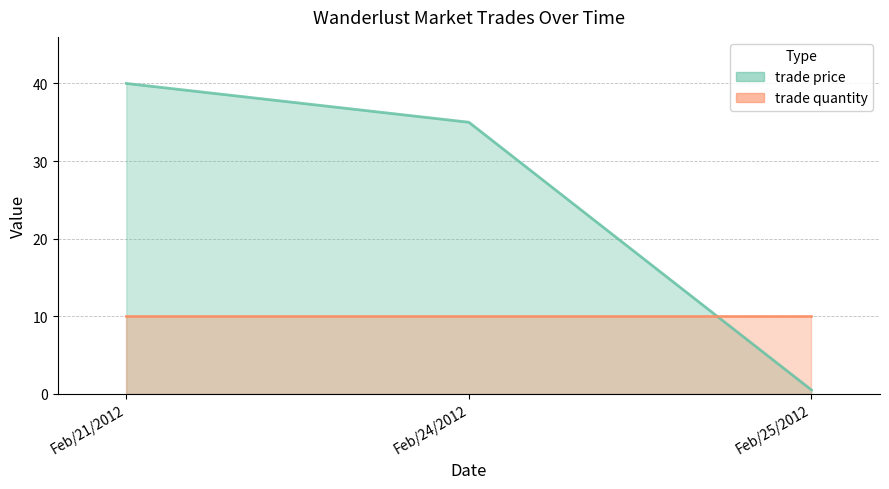

Rank the categories by value from lowest to highest.

Feb/25/2012, Feb/24/2012, Feb/21/2012